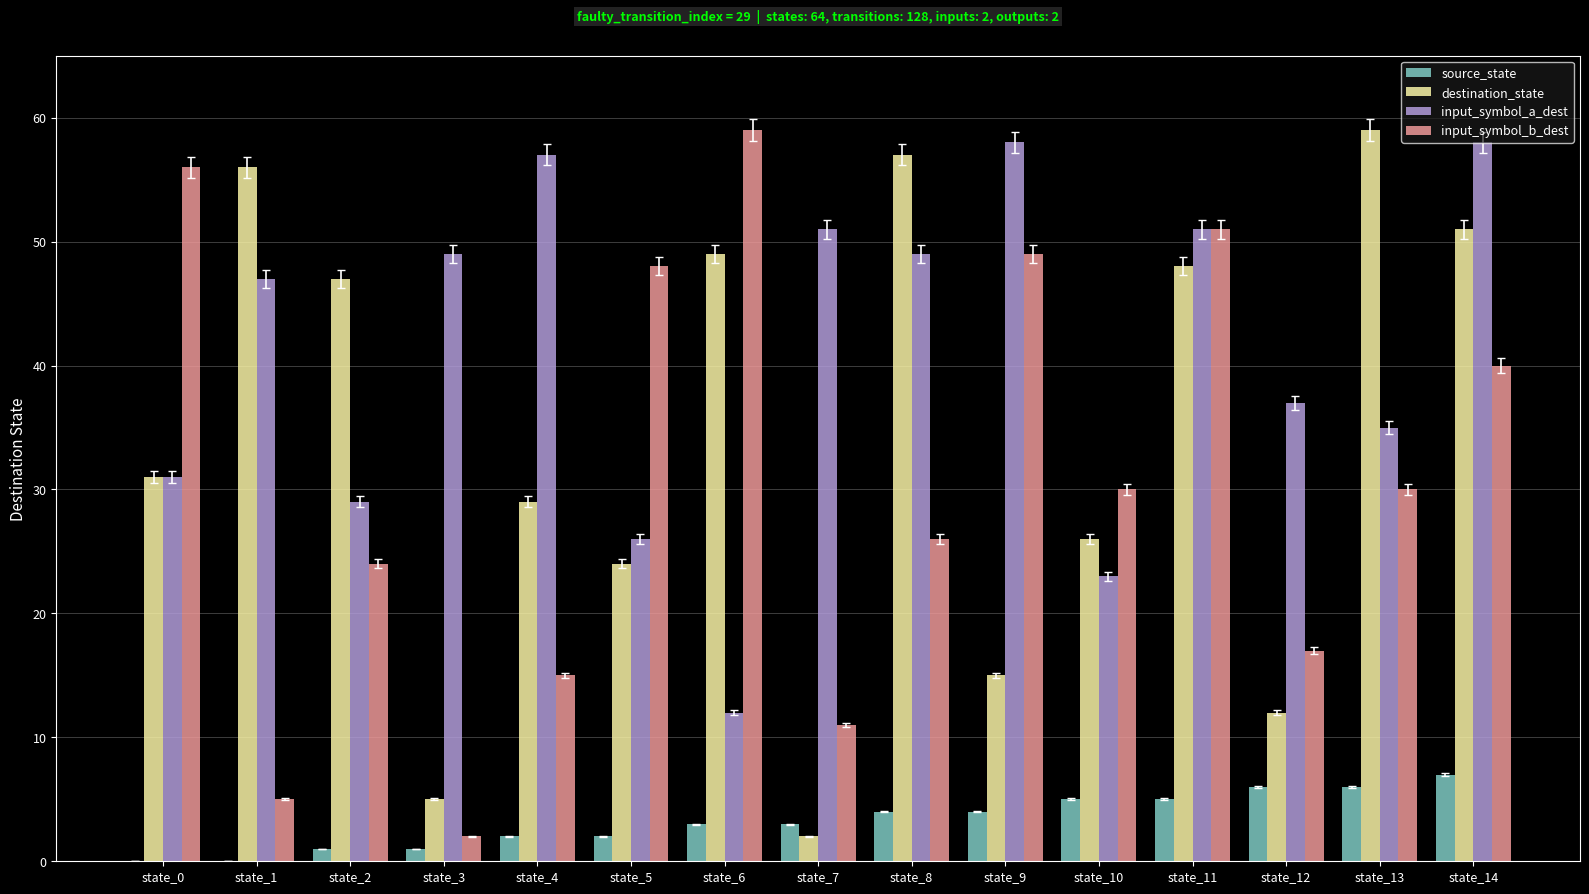

What is the spread (max minus min) of values at state_4?

55